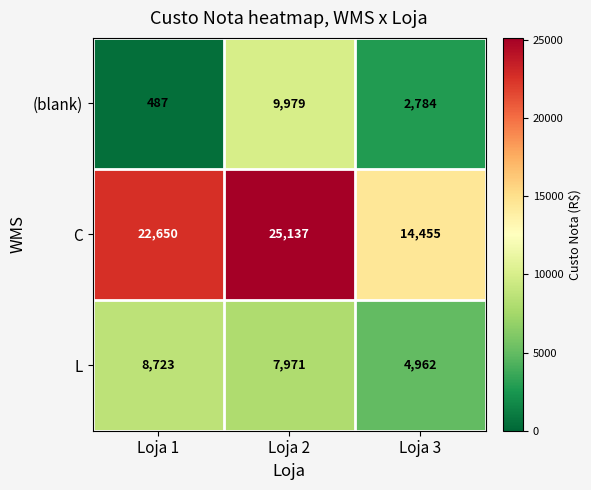

Reading left to right, list all the values displayed in this chart.

(blank): Loja 1=487	Loja 2=9979	Loja 3=2784
C: Loja 1=22650	Loja 2=25137	Loja 3=14455
L: Loja 1=8723	Loja 2=7971	Loja 3=4962